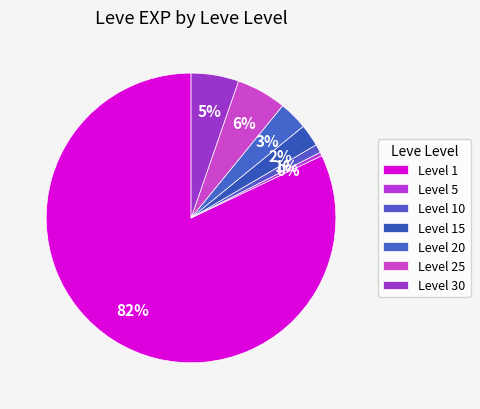

How many slices are in this pie chart?

7